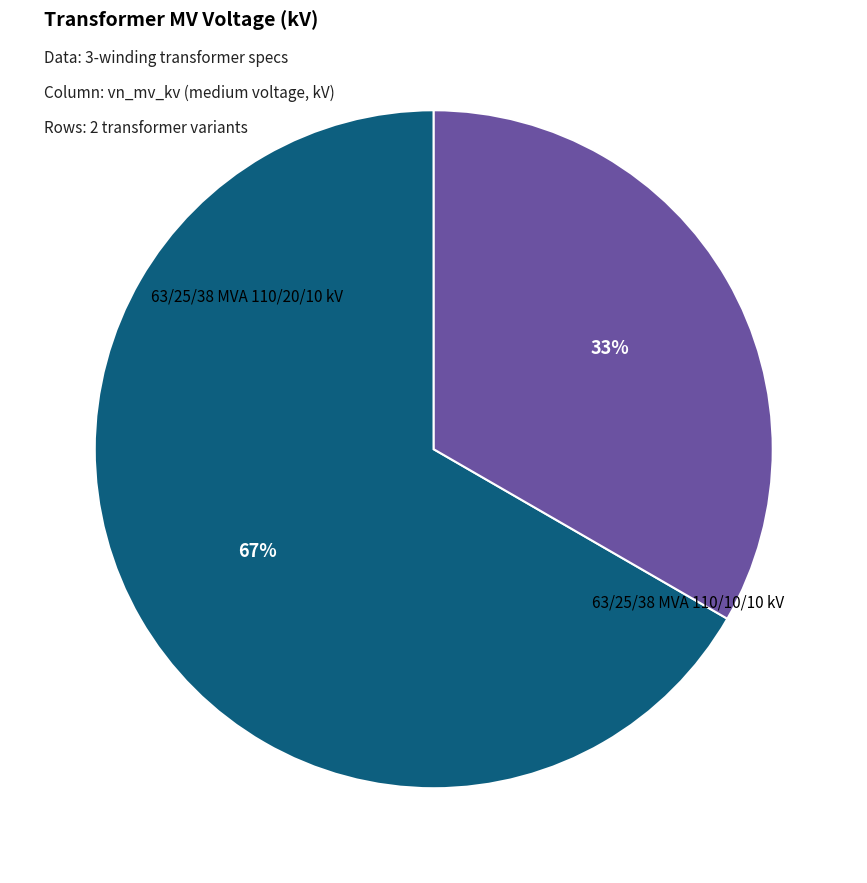

To the nearest percent, what is the average slice percentage?

50%